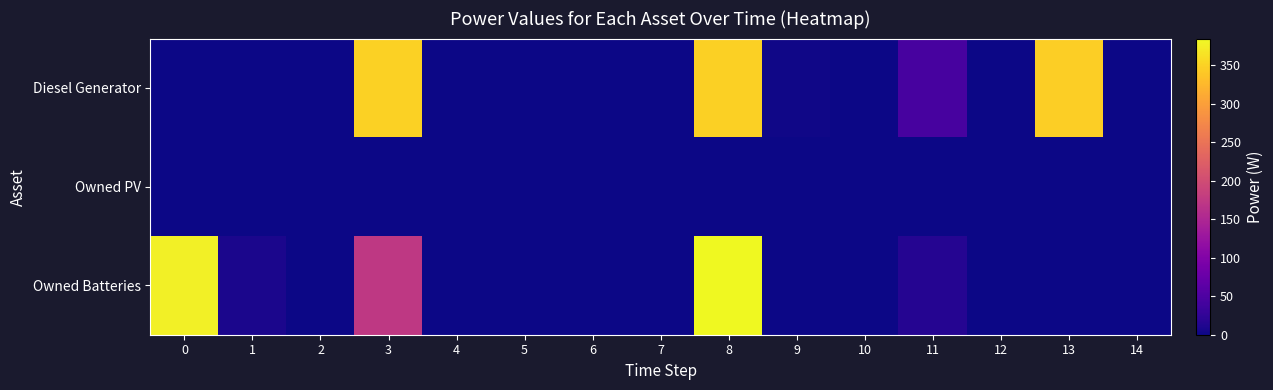

Reading left to right, extract all data points from this chart.

Diesel Generator: 0=0	1=0	2=0	3=350	4=0	5=0	6=0	7=0	8=348	9=2	10=0	11=44	12=0	13=347	14=0
Owned PV: 0=0	1=0	2=0	3=0	4=0	5=0	6=0	7=0	8=0	9=0	10=0	11=0	12=0	13=0	14=0
Owned Batteries: 0=377	1=8	2=0	3=174	4=0	5=0	6=0	7=0	8=385	9=0	10=0	11=16	12=0	13=0	14=0